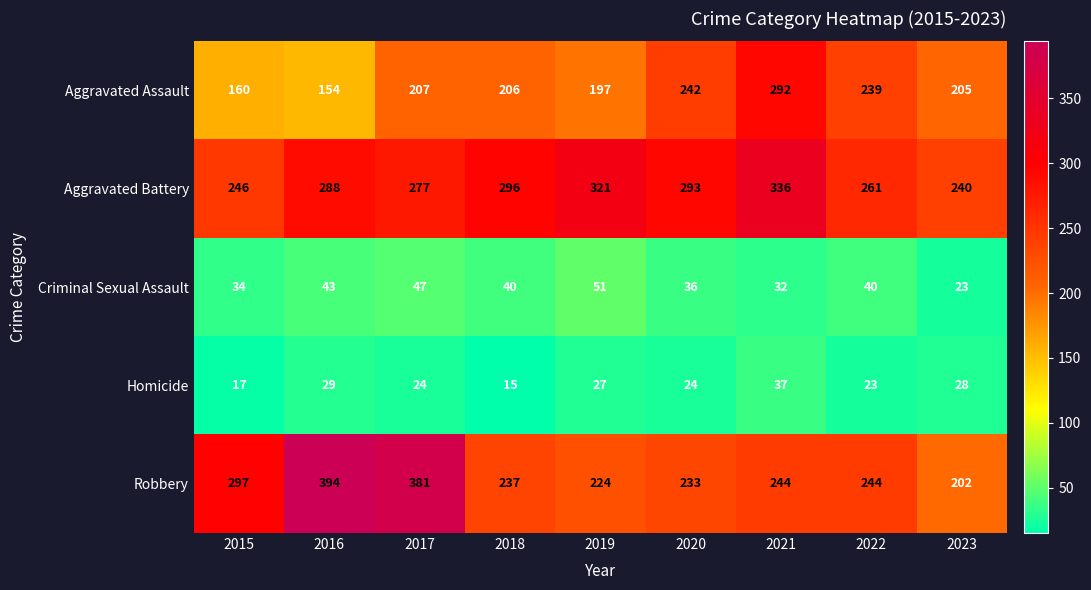

At which category is the sum across all series the highest?

2021